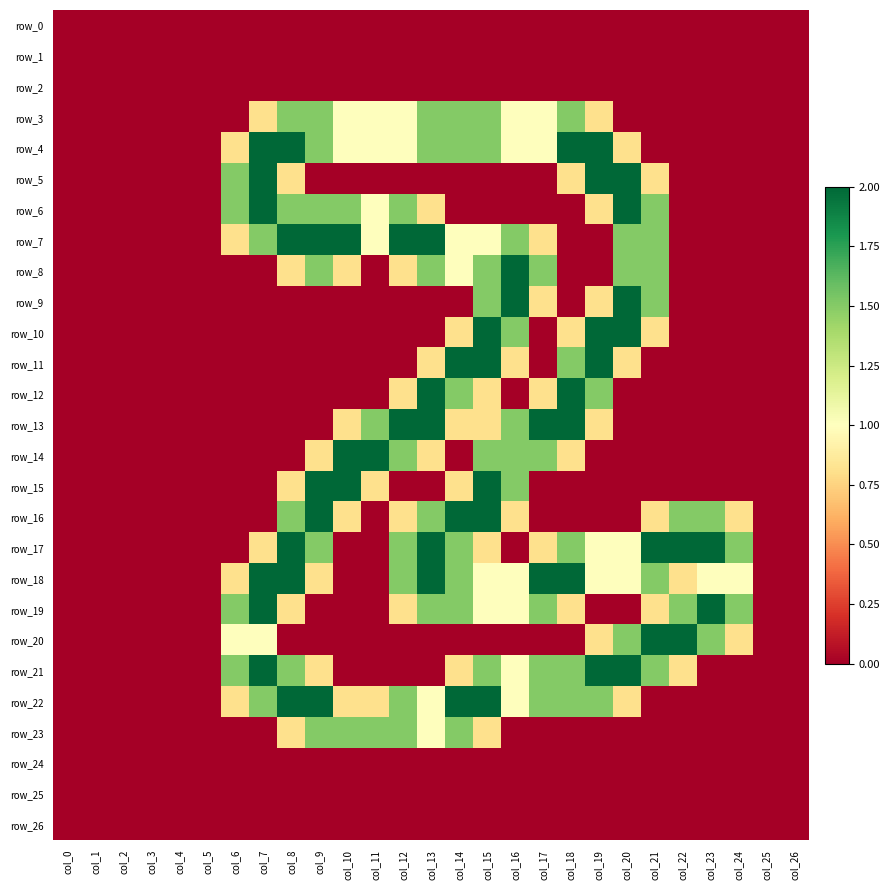

Reading left to right, list all the values displayed in this chart.

row_0: col_0=0.0	col_1=0.0	col_2=0.0	col_3=0.0	col_4=0.0	col_5=0.0	col_6=0.0	col_7=0.0	col_8=0.0	col_9=0.0	col_10=0.0	col_11=0.0	col_12=0.0	col_13=0.0	col_14=0.0	col_15=0.0	col_16=0.0	col_17=0.0	col_18=0.0	col_19=0.0	col_20=0.0	col_21=0.0	col_22=0.0	col_23=0.0	col_24=0.0	col_25=0.0	col_26=0.0
row_1: col_0=0.0	col_1=0.0	col_2=0.0	col_3=0.0	col_4=0.0	col_5=0.0	col_6=0.0	col_7=0.0	col_8=0.0	col_9=0.0	col_10=0.0	col_11=0.0	col_12=0.0	col_13=0.0	col_14=0.0	col_15=0.0	col_16=0.0	col_17=0.0	col_18=0.0	col_19=0.0	col_20=0.0	col_21=0.0	col_22=0.0	col_23=0.0	col_24=0.0	col_25=0.0	col_26=0.0
row_2: col_0=0.0	col_1=0.0	col_2=0.0	col_3=0.0	col_4=0.0	col_5=0.0	col_6=0.0	col_7=0.0	col_8=0.0	col_9=0.0	col_10=0.0	col_11=0.0	col_12=0.0	col_13=0.0	col_14=0.0	col_15=0.0	col_16=0.0	col_17=0.0	col_18=0.0	col_19=0.0	col_20=0.0	col_21=0.0	col_22=0.0	col_23=0.0	col_24=0.0	col_25=0.0	col_26=0.0
row_3: col_0=0.0	col_1=0.0	col_2=0.0	col_3=0.0	col_4=0.0	col_5=0.0	col_6=0.0	col_7=0.8	col_8=1.5	col_9=1.5	col_10=1.0	col_11=1.0	col_12=1.0	col_13=1.5	col_14=1.5	col_15=1.5	col_16=1.0	col_17=1.0	col_18=1.5	col_19=0.8	col_20=0.0	col_21=0.0	col_22=0.0	col_23=0.0	col_24=0.0	col_25=0.0	col_26=0.0
row_4: col_0=0.0	col_1=0.0	col_2=0.0	col_3=0.0	col_4=0.0	col_5=0.0	col_6=0.8	col_7=2.0	col_8=2.0	col_9=1.5	col_10=1.0	col_11=1.0	col_12=1.0	col_13=1.5	col_14=1.5	col_15=1.5	col_16=1.0	col_17=1.0	col_18=2.0	col_19=2.0	col_20=0.8	col_21=0.0	col_22=0.0	col_23=0.0	col_24=0.0	col_25=0.0	col_26=0.0
row_5: col_0=0.0	col_1=0.0	col_2=0.0	col_3=0.0	col_4=0.0	col_5=0.0	col_6=1.5	col_7=2.0	col_8=0.8	col_9=0.0	col_10=0.0	col_11=0.0	col_12=0.0	col_13=0.0	col_14=0.0	col_15=0.0	col_16=0.0	col_17=0.0	col_18=0.8	col_19=2.0	col_20=2.0	col_21=0.8	col_22=0.0	col_23=0.0	col_24=0.0	col_25=0.0	col_26=0.0
row_6: col_0=0.0	col_1=0.0	col_2=0.0	col_3=0.0	col_4=0.0	col_5=0.0	col_6=1.5	col_7=2.0	col_8=1.5	col_9=1.5	col_10=1.5	col_11=1.0	col_12=1.5	col_13=0.8	col_14=0.0	col_15=0.0	col_16=0.0	col_17=0.0	col_18=0.0	col_19=0.8	col_20=2.0	col_21=1.5	col_22=0.0	col_23=0.0	col_24=0.0	col_25=0.0	col_26=0.0
row_7: col_0=0.0	col_1=0.0	col_2=0.0	col_3=0.0	col_4=0.0	col_5=0.0	col_6=0.8	col_7=1.5	col_8=2.0	col_9=2.0	col_10=2.0	col_11=1.0	col_12=2.0	col_13=2.0	col_14=1.0	col_15=1.0	col_16=1.5	col_17=0.8	col_18=0.0	col_19=0.0	col_20=1.5	col_21=1.5	col_22=0.0	col_23=0.0	col_24=0.0	col_25=0.0	col_26=0.0
row_8: col_0=0.0	col_1=0.0	col_2=0.0	col_3=0.0	col_4=0.0	col_5=0.0	col_6=0.0	col_7=0.0	col_8=0.8	col_9=1.5	col_10=0.8	col_11=0.0	col_12=0.8	col_13=1.5	col_14=1.0	col_15=1.5	col_16=2.0	col_17=1.5	col_18=0.0	col_19=0.0	col_20=1.5	col_21=1.5	col_22=0.0	col_23=0.0	col_24=0.0	col_25=0.0	col_26=0.0
row_9: col_0=0.0	col_1=0.0	col_2=0.0	col_3=0.0	col_4=0.0	col_5=0.0	col_6=0.0	col_7=0.0	col_8=0.0	col_9=0.0	col_10=0.0	col_11=0.0	col_12=0.0	col_13=0.0	col_14=0.0	col_15=1.5	col_16=2.0	col_17=0.8	col_18=0.0	col_19=0.8	col_20=2.0	col_21=1.5	col_22=0.0	col_23=0.0	col_24=0.0	col_25=0.0	col_26=0.0
row_10: col_0=0.0	col_1=0.0	col_2=0.0	col_3=0.0	col_4=0.0	col_5=0.0	col_6=0.0	col_7=0.0	col_8=0.0	col_9=0.0	col_10=0.0	col_11=0.0	col_12=0.0	col_13=0.0	col_14=0.8	col_15=2.0	col_16=1.5	col_17=0.0	col_18=0.8	col_19=2.0	col_20=2.0	col_21=0.8	col_22=0.0	col_23=0.0	col_24=0.0	col_25=0.0	col_26=0.0
row_11: col_0=0.0	col_1=0.0	col_2=0.0	col_3=0.0	col_4=0.0	col_5=0.0	col_6=0.0	col_7=0.0	col_8=0.0	col_9=0.0	col_10=0.0	col_11=0.0	col_12=0.0	col_13=0.8	col_14=2.0	col_15=2.0	col_16=0.8	col_17=0.0	col_18=1.5	col_19=2.0	col_20=0.8	col_21=0.0	col_22=0.0	col_23=0.0	col_24=0.0	col_25=0.0	col_26=0.0
row_12: col_0=0.0	col_1=0.0	col_2=0.0	col_3=0.0	col_4=0.0	col_5=0.0	col_6=0.0	col_7=0.0	col_8=0.0	col_9=0.0	col_10=0.0	col_11=0.0	col_12=0.8	col_13=2.0	col_14=1.5	col_15=0.8	col_16=0.0	col_17=0.8	col_18=2.0	col_19=1.5	col_20=0.0	col_21=0.0	col_22=0.0	col_23=0.0	col_24=0.0	col_25=0.0	col_26=0.0
row_13: col_0=0.0	col_1=0.0	col_2=0.0	col_3=0.0	col_4=0.0	col_5=0.0	col_6=0.0	col_7=0.0	col_8=0.0	col_9=0.0	col_10=0.8	col_11=1.5	col_12=2.0	col_13=2.0	col_14=0.8	col_15=0.8	col_16=1.5	col_17=2.0	col_18=2.0	col_19=0.8	col_20=0.0	col_21=0.0	col_22=0.0	col_23=0.0	col_24=0.0	col_25=0.0	col_26=0.0
row_14: col_0=0.0	col_1=0.0	col_2=0.0	col_3=0.0	col_4=0.0	col_5=0.0	col_6=0.0	col_7=0.0	col_8=0.0	col_9=0.8	col_10=2.0	col_11=2.0	col_12=1.5	col_13=0.8	col_14=0.0	col_15=1.5	col_16=1.5	col_17=1.5	col_18=0.8	col_19=0.0	col_20=0.0	col_21=0.0	col_22=0.0	col_23=0.0	col_24=0.0	col_25=0.0	col_26=0.0
row_15: col_0=0.0	col_1=0.0	col_2=0.0	col_3=0.0	col_4=0.0	col_5=0.0	col_6=0.0	col_7=0.0	col_8=0.8	col_9=2.0	col_10=2.0	col_11=0.8	col_12=0.0	col_13=0.0	col_14=0.8	col_15=2.0	col_16=1.5	col_17=0.0	col_18=0.0	col_19=0.0	col_20=0.0	col_21=0.0	col_22=0.0	col_23=0.0	col_24=0.0	col_25=0.0	col_26=0.0
row_16: col_0=0.0	col_1=0.0	col_2=0.0	col_3=0.0	col_4=0.0	col_5=0.0	col_6=0.0	col_7=0.0	col_8=1.5	col_9=2.0	col_10=0.8	col_11=0.0	col_12=0.8	col_13=1.5	col_14=2.0	col_15=2.0	col_16=0.8	col_17=0.0	col_18=0.0	col_19=0.0	col_20=0.0	col_21=0.8	col_22=1.5	col_23=1.5	col_24=0.8	col_25=0.0	col_26=0.0
row_17: col_0=0.0	col_1=0.0	col_2=0.0	col_3=0.0	col_4=0.0	col_5=0.0	col_6=0.0	col_7=0.8	col_8=2.0	col_9=1.5	col_10=0.0	col_11=0.0	col_12=1.5	col_13=2.0	col_14=1.5	col_15=0.8	col_16=0.0	col_17=0.8	col_18=1.5	col_19=1.0	col_20=1.0	col_21=2.0	col_22=2.0	col_23=2.0	col_24=1.5	col_25=0.0	col_26=0.0
row_18: col_0=0.0	col_1=0.0	col_2=0.0	col_3=0.0	col_4=0.0	col_5=0.0	col_6=0.8	col_7=2.0	col_8=2.0	col_9=0.8	col_10=0.0	col_11=0.0	col_12=1.5	col_13=2.0	col_14=1.5	col_15=1.0	col_16=1.0	col_17=2.0	col_18=2.0	col_19=1.0	col_20=1.0	col_21=1.5	col_22=0.8	col_23=1.0	col_24=1.0	col_25=0.0	col_26=0.0
row_19: col_0=0.0	col_1=0.0	col_2=0.0	col_3=0.0	col_4=0.0	col_5=0.0	col_6=1.5	col_7=2.0	col_8=0.8	col_9=0.0	col_10=0.0	col_11=0.0	col_12=0.8	col_13=1.5	col_14=1.5	col_15=1.0	col_16=1.0	col_17=1.5	col_18=0.8	col_19=0.0	col_20=0.0	col_21=0.8	col_22=1.5	col_23=2.0	col_24=1.5	col_25=0.0	col_26=0.0
row_20: col_0=0.0	col_1=0.0	col_2=0.0	col_3=0.0	col_4=0.0	col_5=0.0	col_6=1.0	col_7=1.0	col_8=0.0	col_9=0.0	col_10=0.0	col_11=0.0	col_12=0.0	col_13=0.0	col_14=0.0	col_15=0.0	col_16=0.0	col_17=0.0	col_18=0.0	col_19=0.8	col_20=1.5	col_21=2.0	col_22=2.0	col_23=1.5	col_24=0.8	col_25=0.0	col_26=0.0
row_21: col_0=0.0	col_1=0.0	col_2=0.0	col_3=0.0	col_4=0.0	col_5=0.0	col_6=1.5	col_7=2.0	col_8=1.5	col_9=0.8	col_10=0.0	col_11=0.0	col_12=0.0	col_13=0.0	col_14=0.8	col_15=1.5	col_16=1.0	col_17=1.5	col_18=1.5	col_19=2.0	col_20=2.0	col_21=1.5	col_22=0.8	col_23=0.0	col_24=0.0	col_25=0.0	col_26=0.0
row_22: col_0=0.0	col_1=0.0	col_2=0.0	col_3=0.0	col_4=0.0	col_5=0.0	col_6=0.8	col_7=1.5	col_8=2.0	col_9=2.0	col_10=0.8	col_11=0.8	col_12=1.5	col_13=1.0	col_14=2.0	col_15=2.0	col_16=1.0	col_17=1.5	col_18=1.5	col_19=1.5	col_20=0.8	col_21=0.0	col_22=0.0	col_23=0.0	col_24=0.0	col_25=0.0	col_26=0.0
row_23: col_0=0.0	col_1=0.0	col_2=0.0	col_3=0.0	col_4=0.0	col_5=0.0	col_6=0.0	col_7=0.0	col_8=0.8	col_9=1.5	col_10=1.5	col_11=1.5	col_12=1.5	col_13=1.0	col_14=1.5	col_15=0.8	col_16=0.0	col_17=0.0	col_18=0.0	col_19=0.0	col_20=0.0	col_21=0.0	col_22=0.0	col_23=0.0	col_24=0.0	col_25=0.0	col_26=0.0
row_24: col_0=0.0	col_1=0.0	col_2=0.0	col_3=0.0	col_4=0.0	col_5=0.0	col_6=0.0	col_7=0.0	col_8=0.0	col_9=0.0	col_10=0.0	col_11=0.0	col_12=0.0	col_13=0.0	col_14=0.0	col_15=0.0	col_16=0.0	col_17=0.0	col_18=0.0	col_19=0.0	col_20=0.0	col_21=0.0	col_22=0.0	col_23=0.0	col_24=0.0	col_25=0.0	col_26=0.0
row_25: col_0=0.0	col_1=0.0	col_2=0.0	col_3=0.0	col_4=0.0	col_5=0.0	col_6=0.0	col_7=0.0	col_8=0.0	col_9=0.0	col_10=0.0	col_11=0.0	col_12=0.0	col_13=0.0	col_14=0.0	col_15=0.0	col_16=0.0	col_17=0.0	col_18=0.0	col_19=0.0	col_20=0.0	col_21=0.0	col_22=0.0	col_23=0.0	col_24=0.0	col_25=0.0	col_26=0.0
row_26: col_0=0.0	col_1=0.0	col_2=0.0	col_3=0.0	col_4=0.0	col_5=0.0	col_6=0.0	col_7=0.0	col_8=0.0	col_9=0.0	col_10=0.0	col_11=0.0	col_12=0.0	col_13=0.0	col_14=0.0	col_15=0.0	col_16=0.0	col_17=0.0	col_18=0.0	col_19=0.0	col_20=0.0	col_21=0.0	col_22=0.0	col_23=0.0	col_24=0.0	col_25=0.0	col_26=0.0